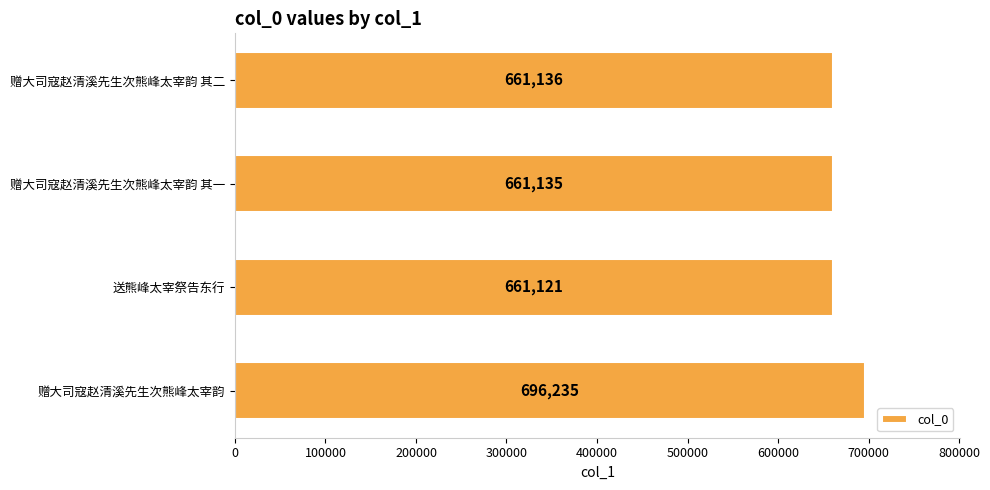

What is the sum of all values?

2679627